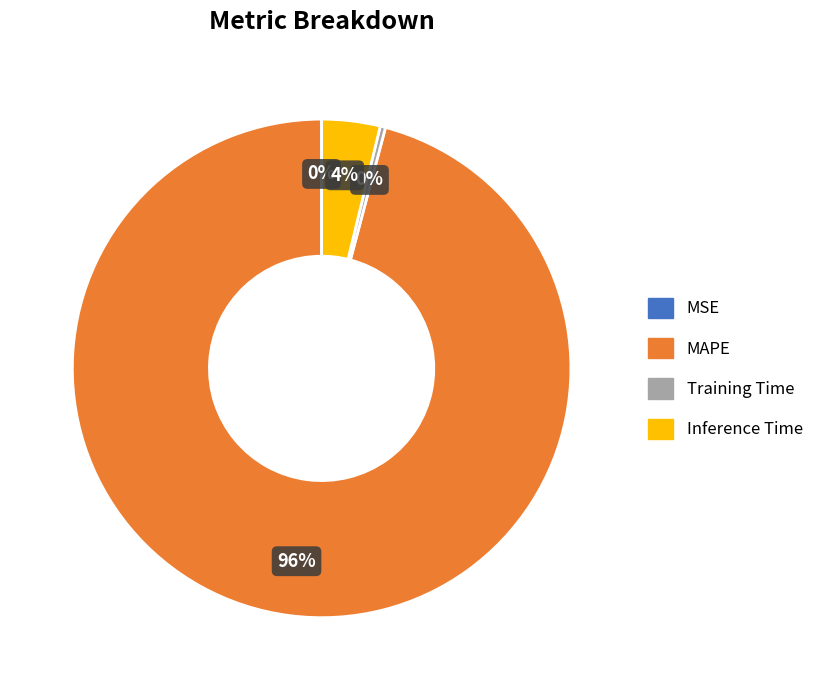

Which category has the biggest portion of the pie?

MAPE